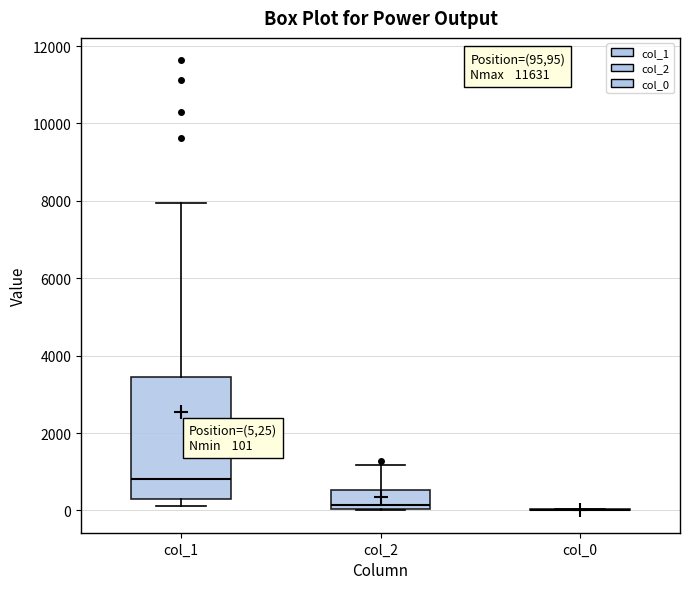

Comparing the boxes themselves (not the whiskers), which one is the tallest?

col_1